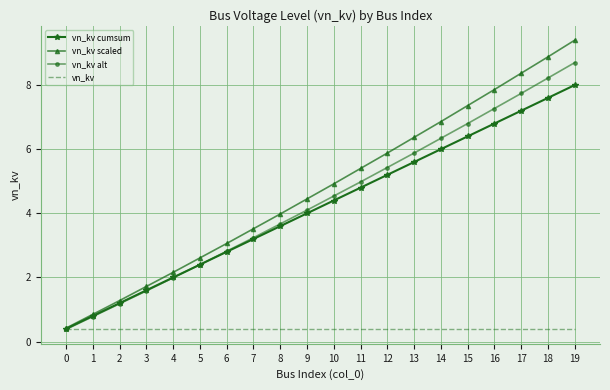

What is the total value across all series at 0?

1.6